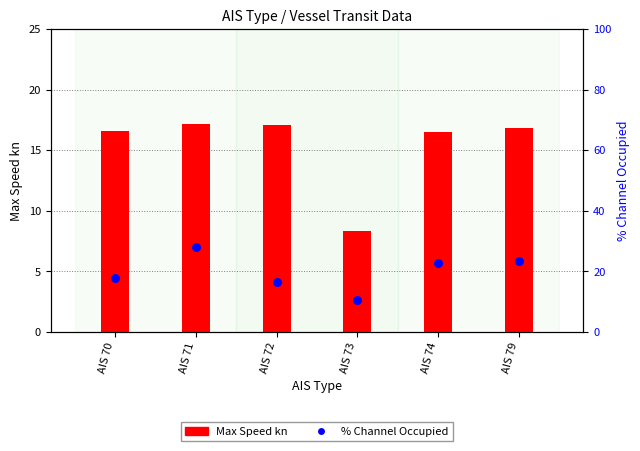

What are all the series names shown in the legend?

Max Speed kn, % Channel Occupied